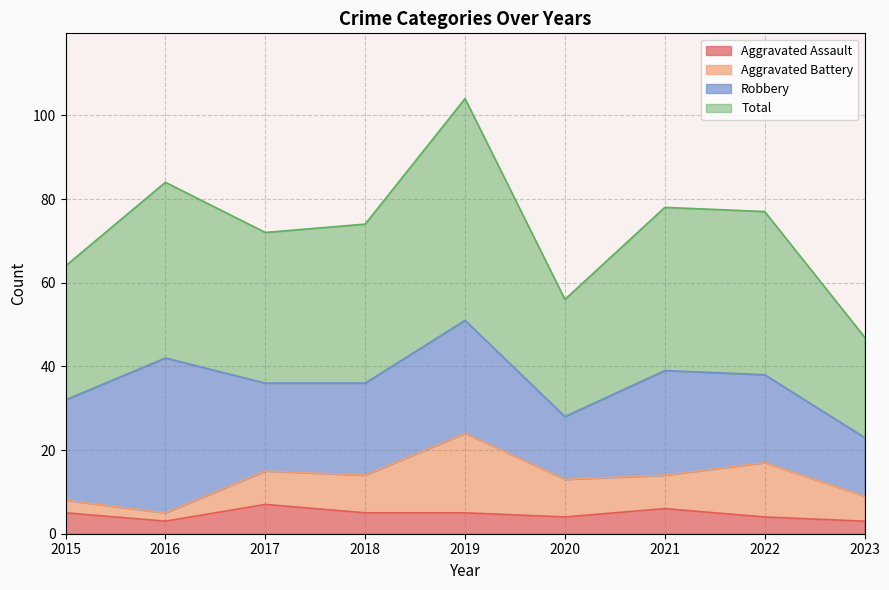

How many values in the Total series exceed 74?

4